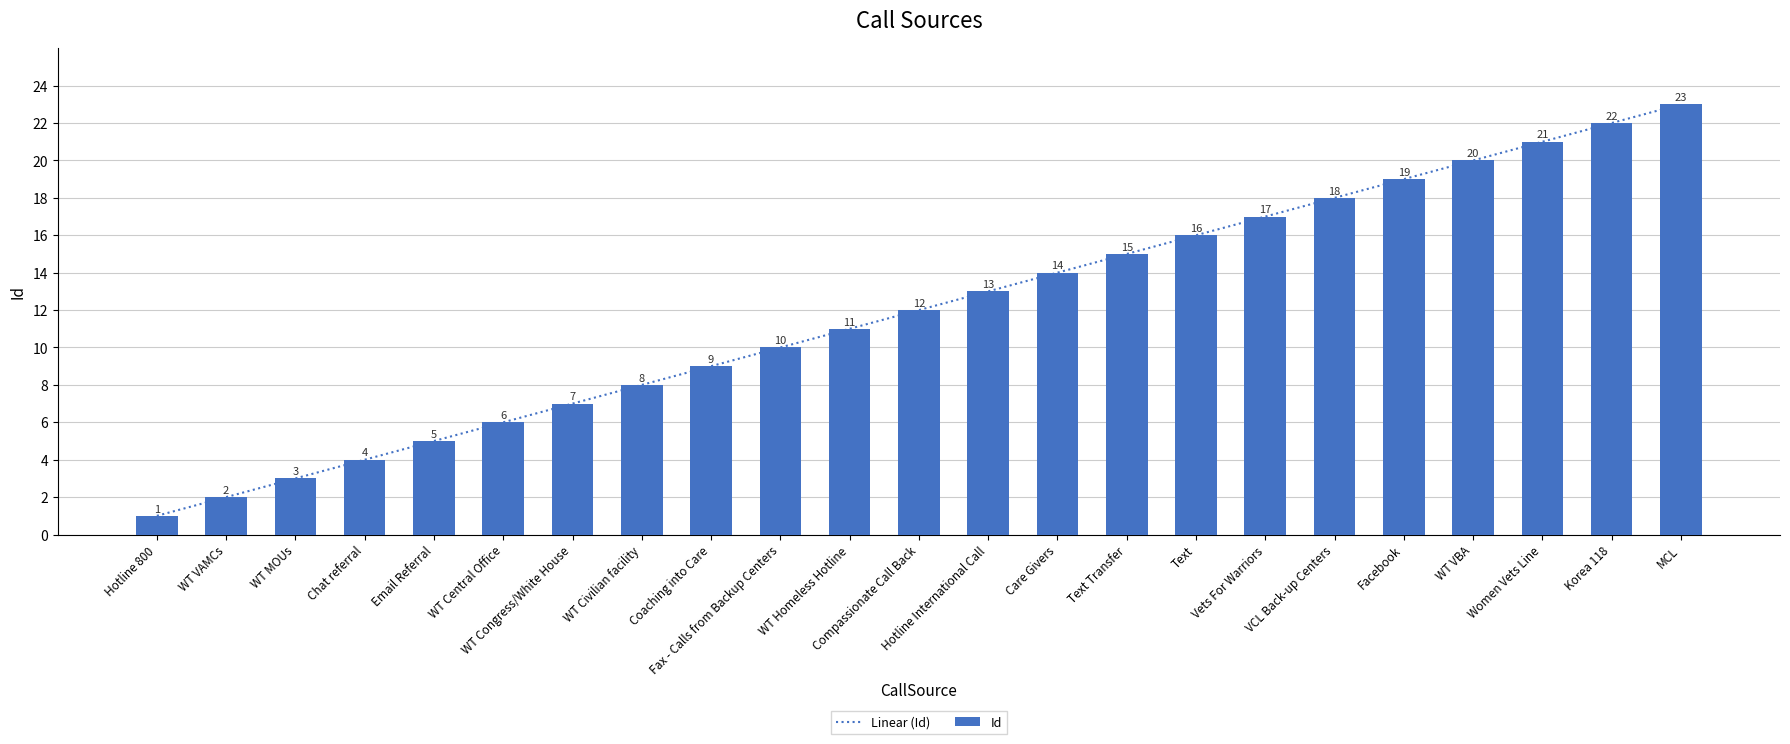

Which category has the lowest value across all series?

Hotline 800